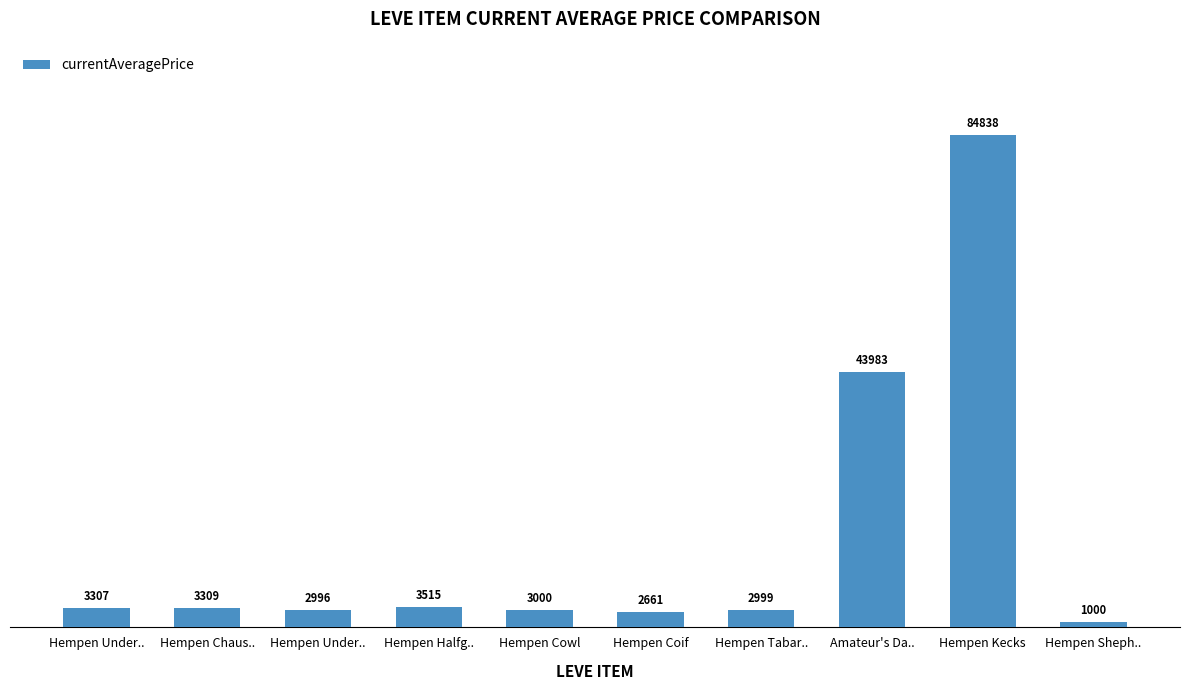

True or false: the data shows 54095.0 at Hempen Kecks.

False